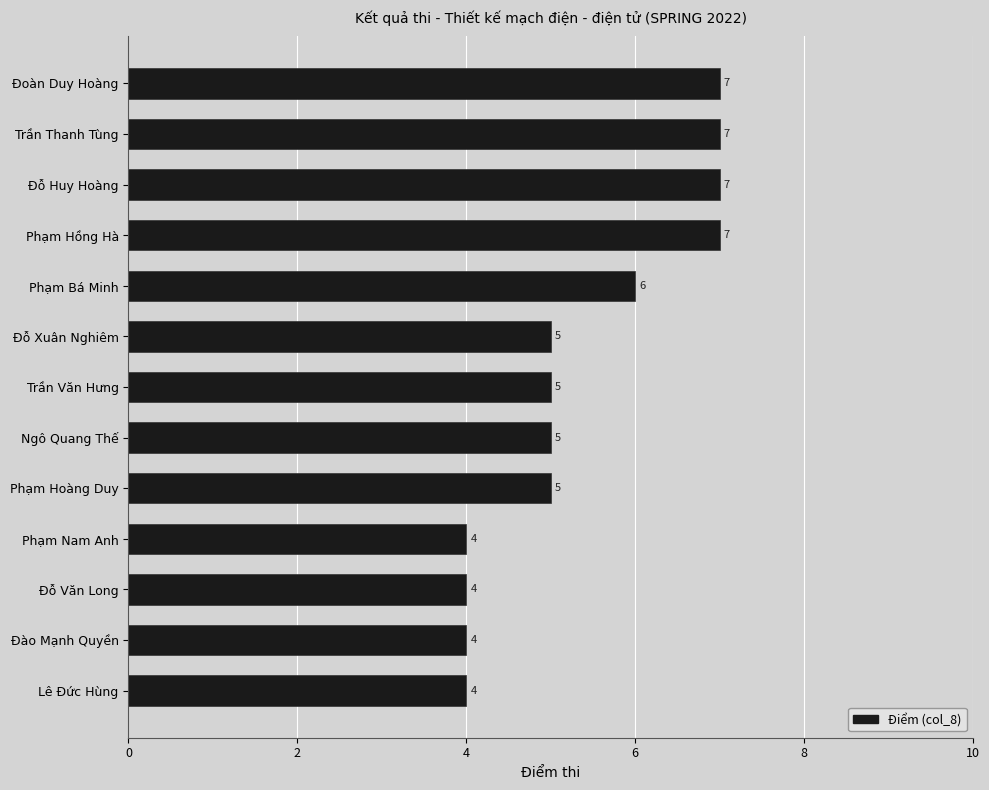

What is the change in value from Đỗ Xuân Nghiêm to Phạm Bá Minh?

+1